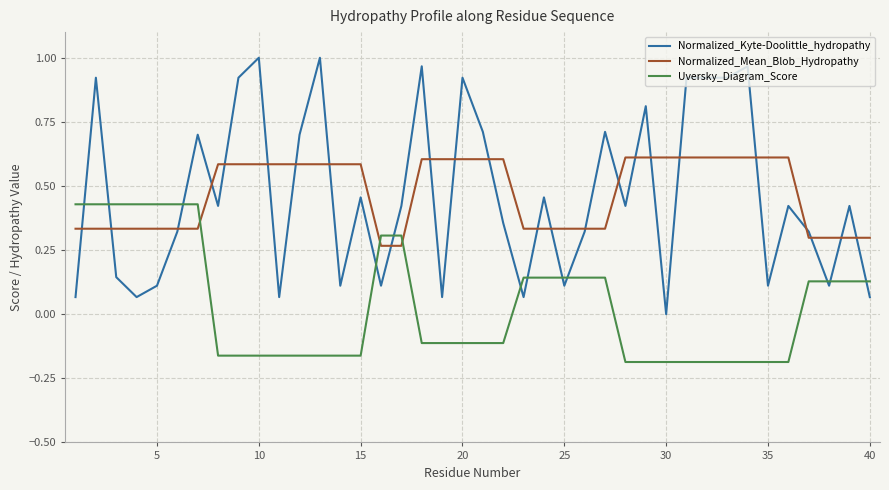

How many intersections are there between Normalized_Kyte-Doolittle_hydropathy and Normalized_Mean_Blob_Hydropathy?

24